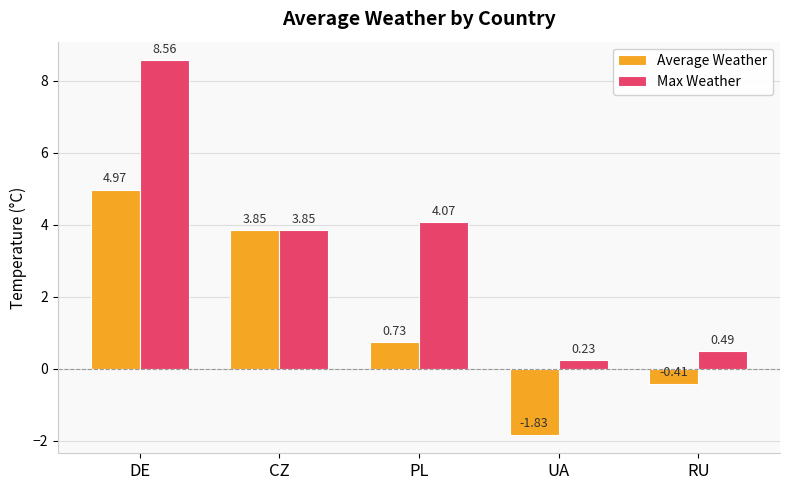

Which series has the widest spread of values?

Max Weather